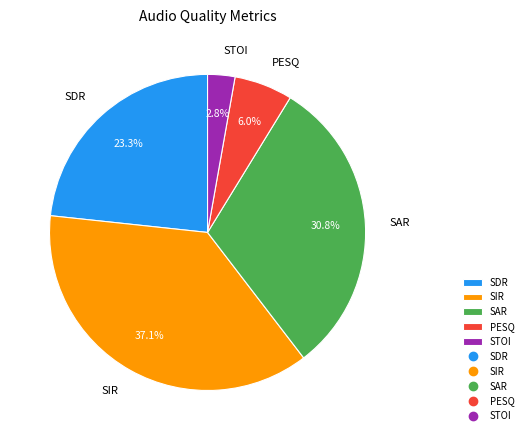

What is the ratio of the value at STOI to the value at SDR?

0.1